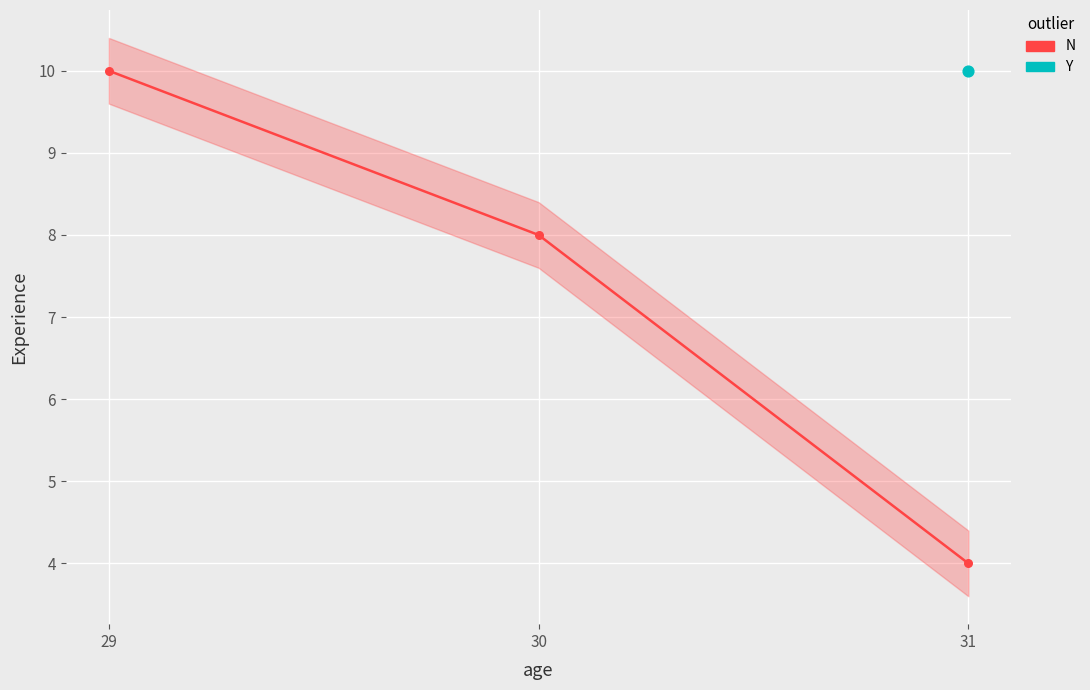

What is the ratio of the value at 31 to the value at 30?

0.5